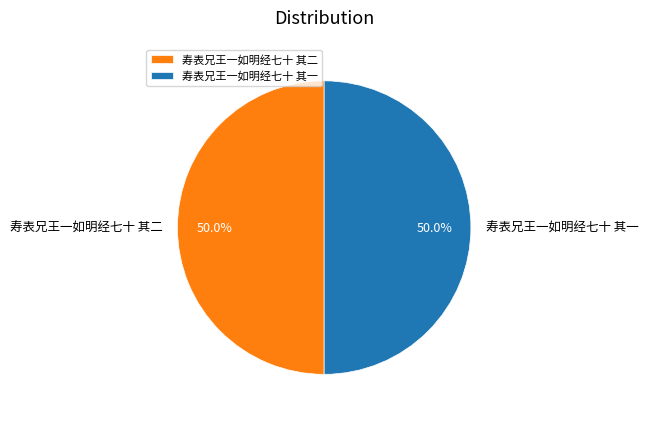

Approximately how many times larger is the value at 寿表兄王一如明经七十 其二 compared to 寿表兄王一如明经七十 其一?

1.0